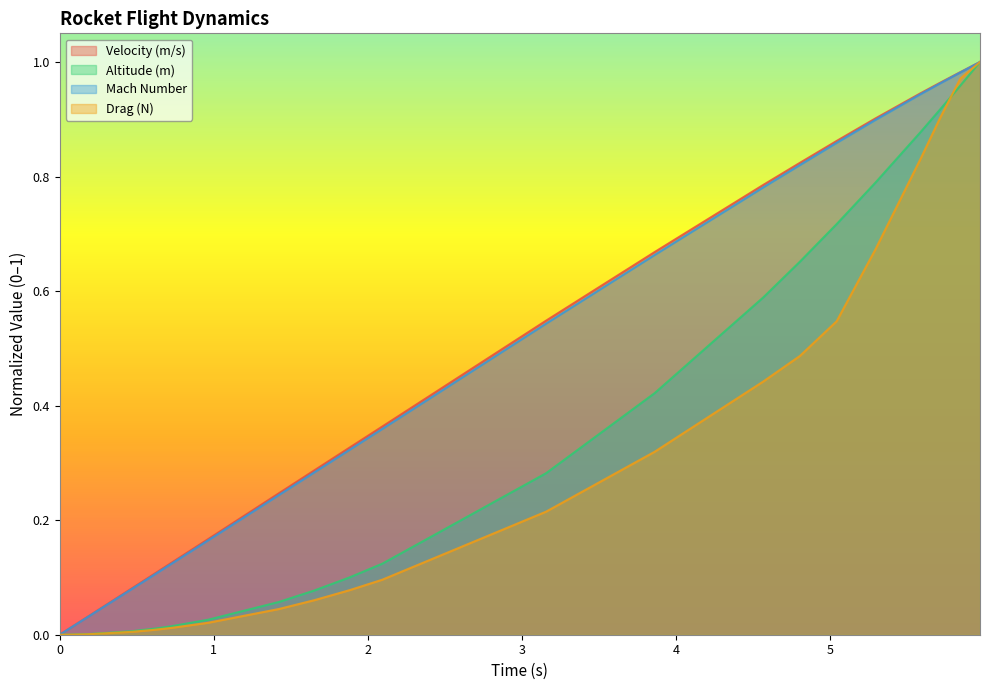

Count the number of data series in this chart.

4